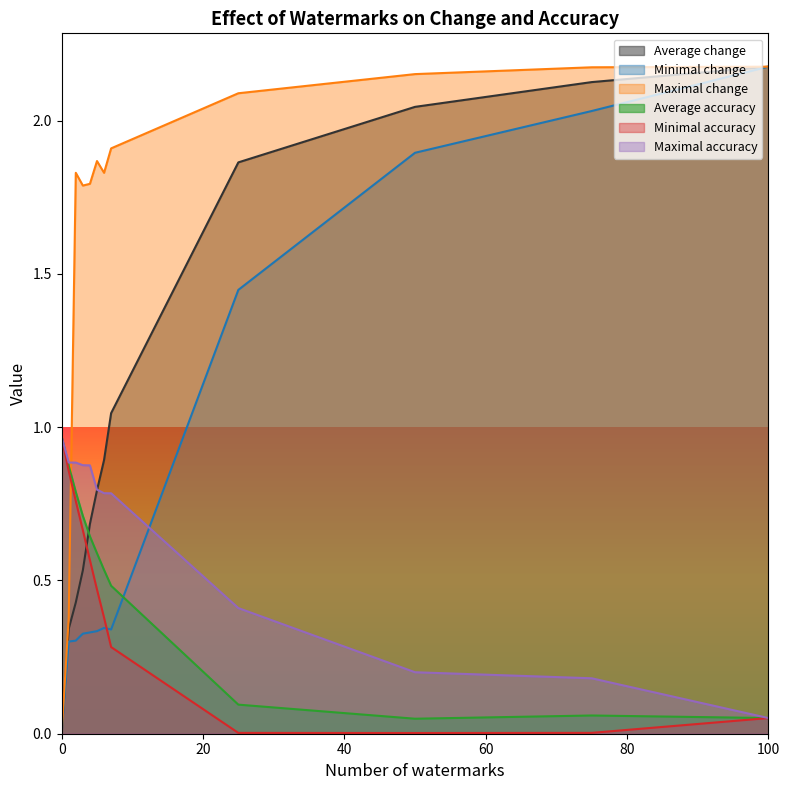

True or false: Minimal accuracy and Maximal accuracy cross at least once.

False